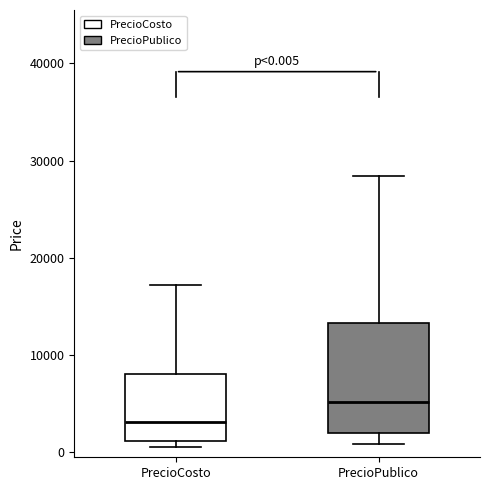

Which box's median line is the highest?

PrecioPublico